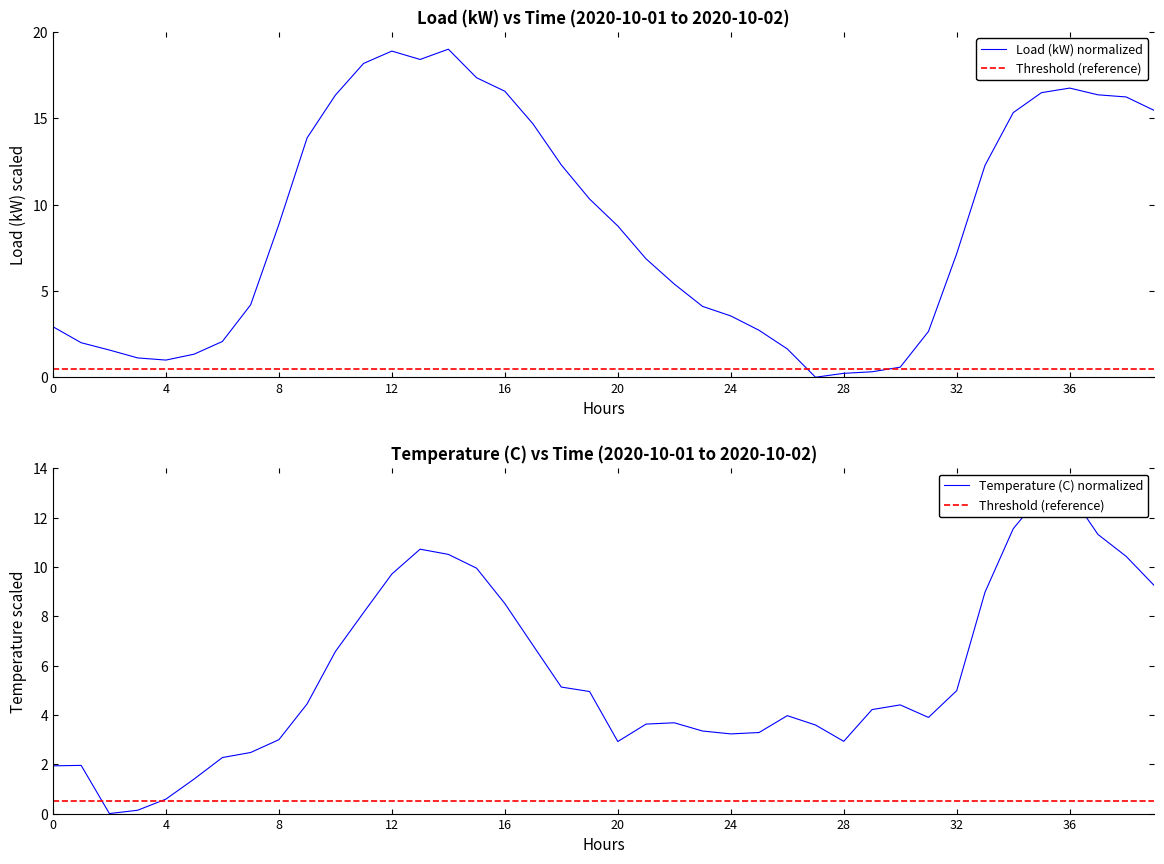

Which has a higher value, 18 or 28?

18